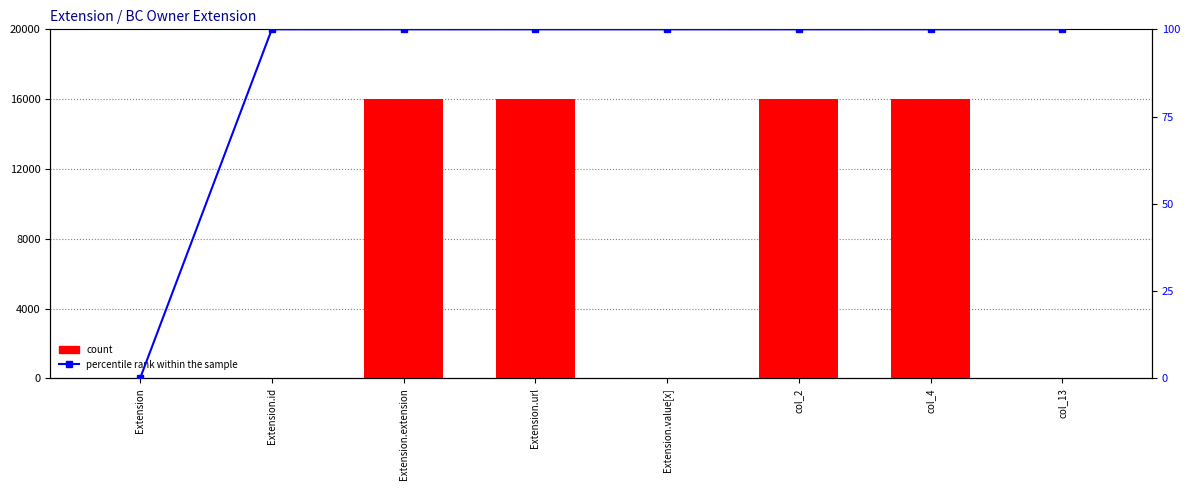

At how many categories does at least one series exceed 3343?

4